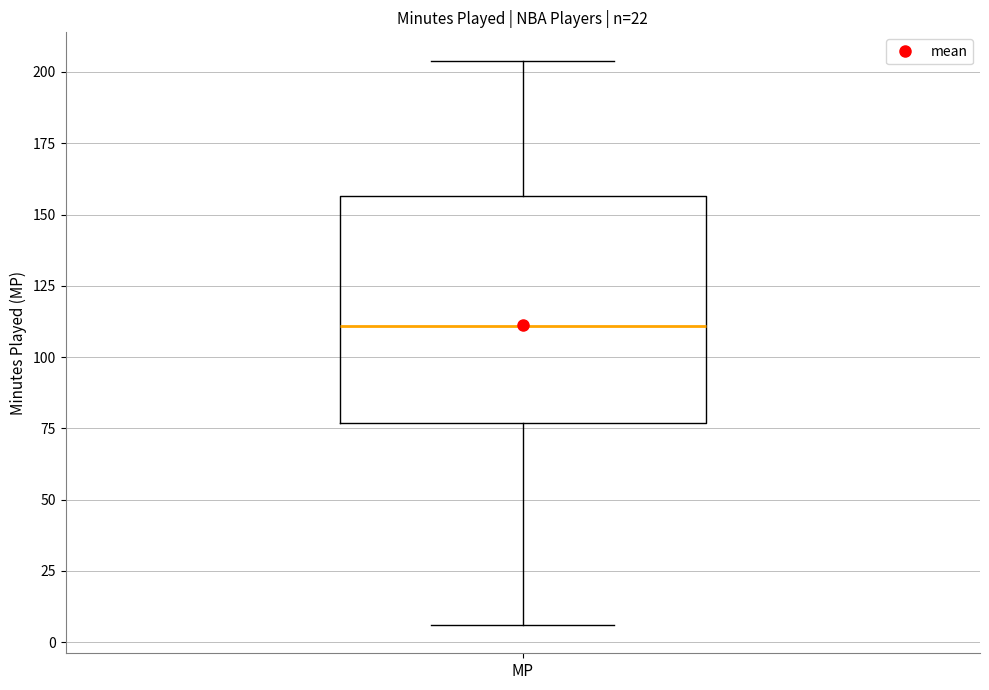

Transcribe this box plot: give where the median line is, the range the box spans, and where the two whiskers end, as read against the y-axis. The values are not printed on the chart, so give them approximately, as read against the axis.

median 110, box 75 to 155, whiskers 5 to 205